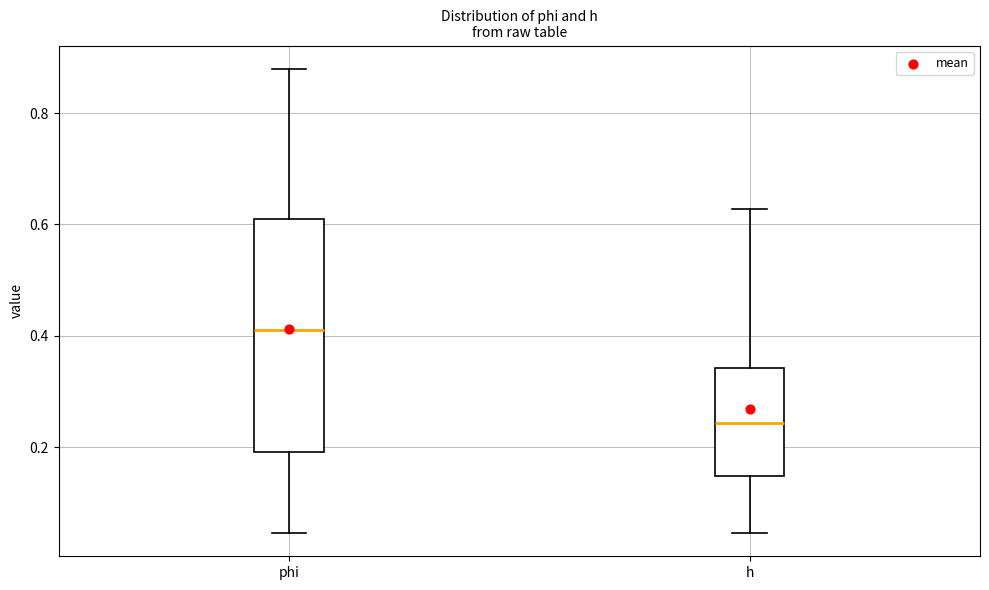

Reading left to right, read every box against the y-axis: the position of its median line, the range the box covers, and the ends of its whiskers. The values are not printed on the chart, so give them approximately, as read against the axis.

phi: median 0.40, box 0.20 to 0.60, whiskers 0.04 to 0.88
h: median 0.24, box 0.14 to 0.34, whiskers 0.04 to 0.62